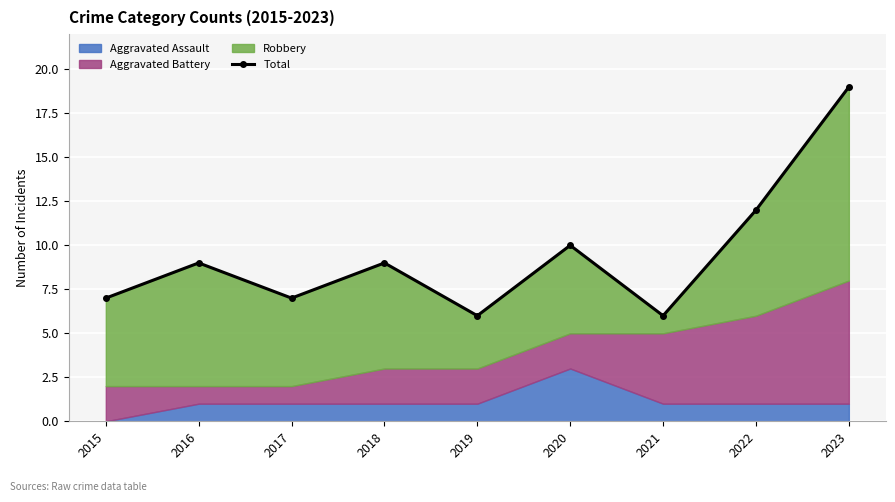

At which label is the value closest to 12?

2022